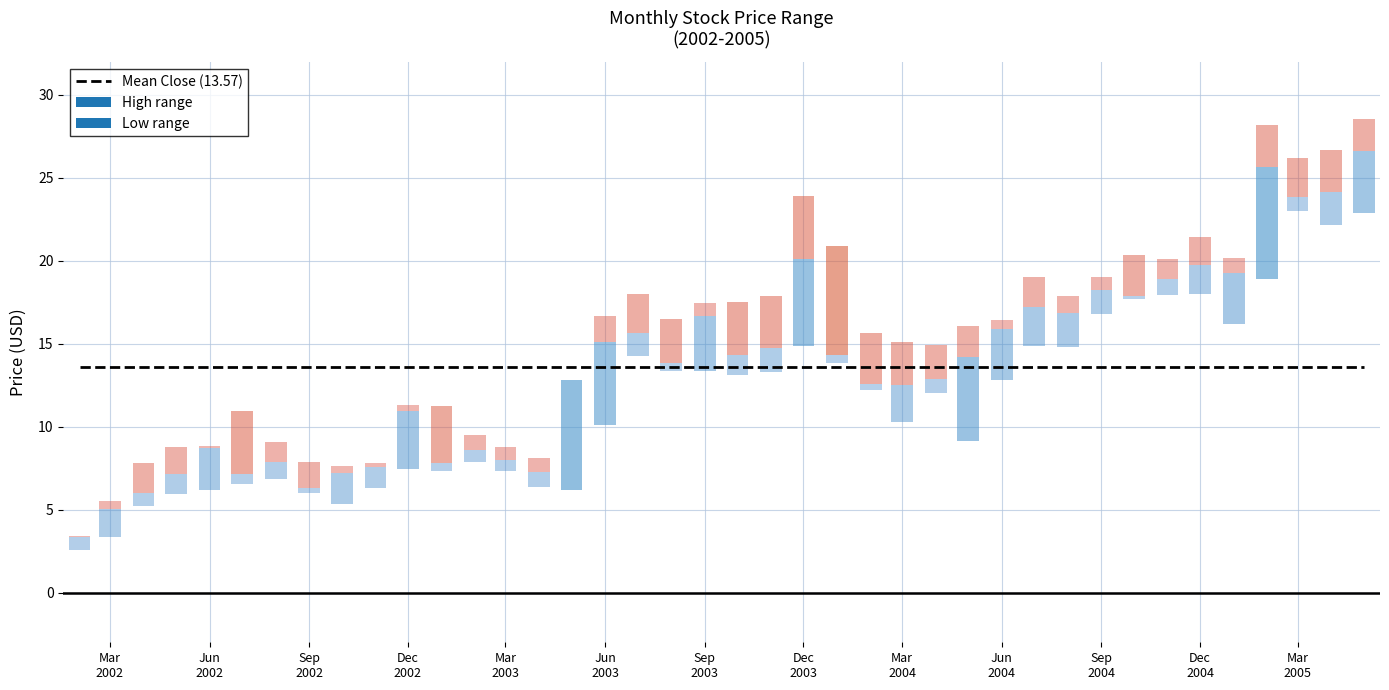

Which series changed the most between 2002-11 and 2003-03?

Low